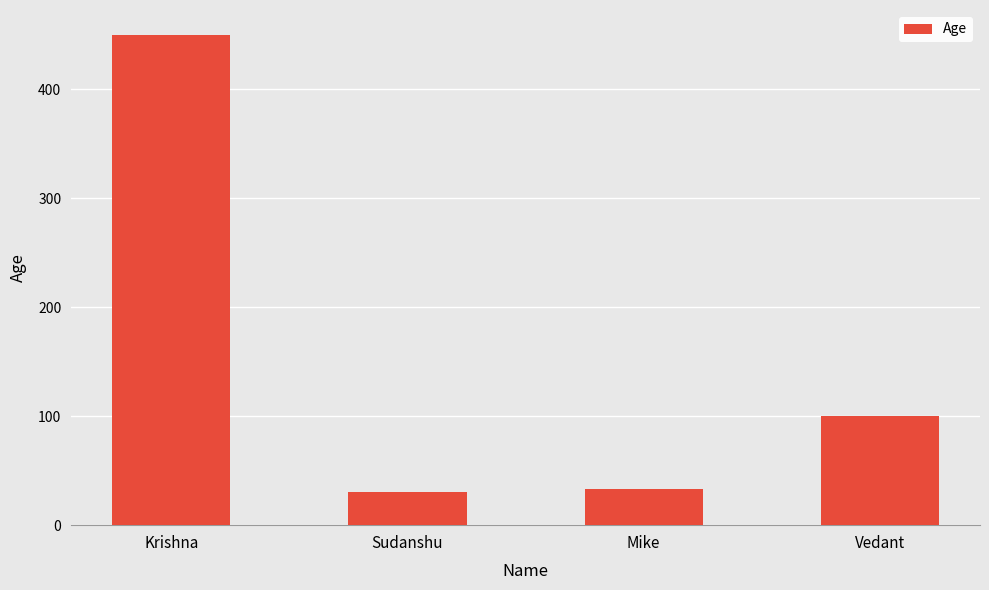

What is the difference between the second highest and second lowest values?

67